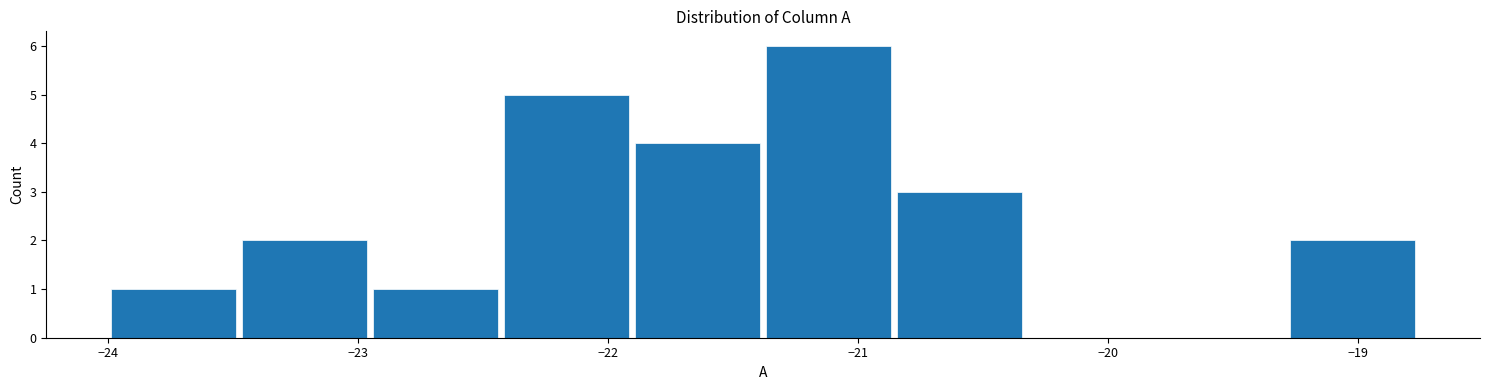

Reading left to right, transcribe this chart: for each bar, give the range it covers on the x-axis and its height. Neither the bar edges nor the heights are printed on the chart, so give them approximately, as read against the axes.

-24.0 to -23.5: 1
-23.5 to -23.0: 2
-23.0 to -22.4: 1
-22.4 to -21.9: 5
-21.9 to -21.4: 4
-21.4 to -20.9: 6
-20.9 to -20.3: 3
-20.3 to -19.8: 0
-19.8 to -19.3: 0
-19.3 to -18.8: 2